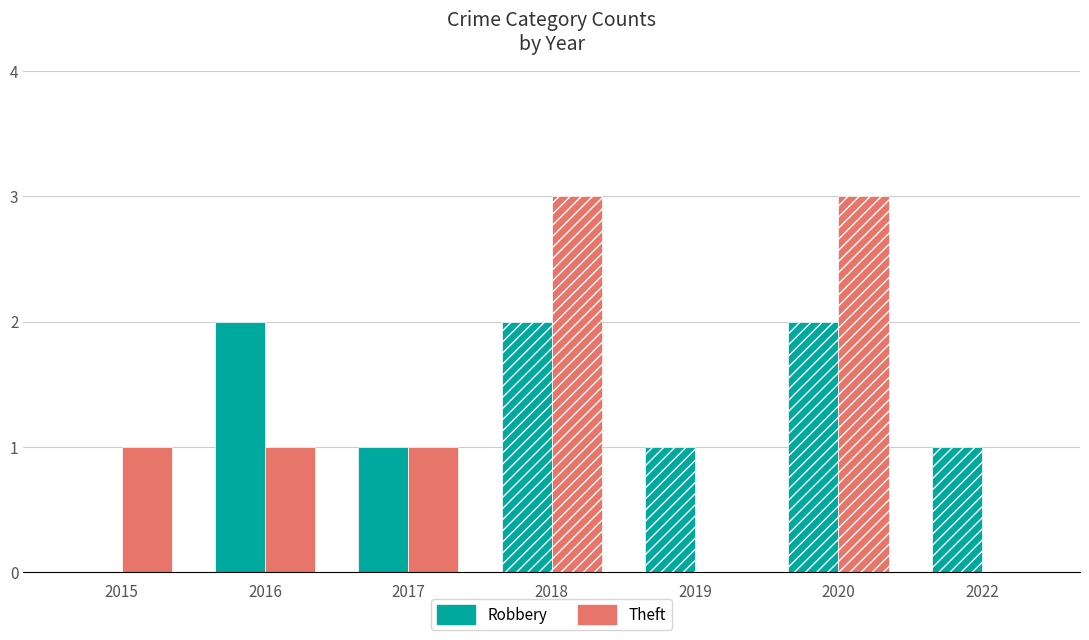

Does the chart contain stacked bars?

No